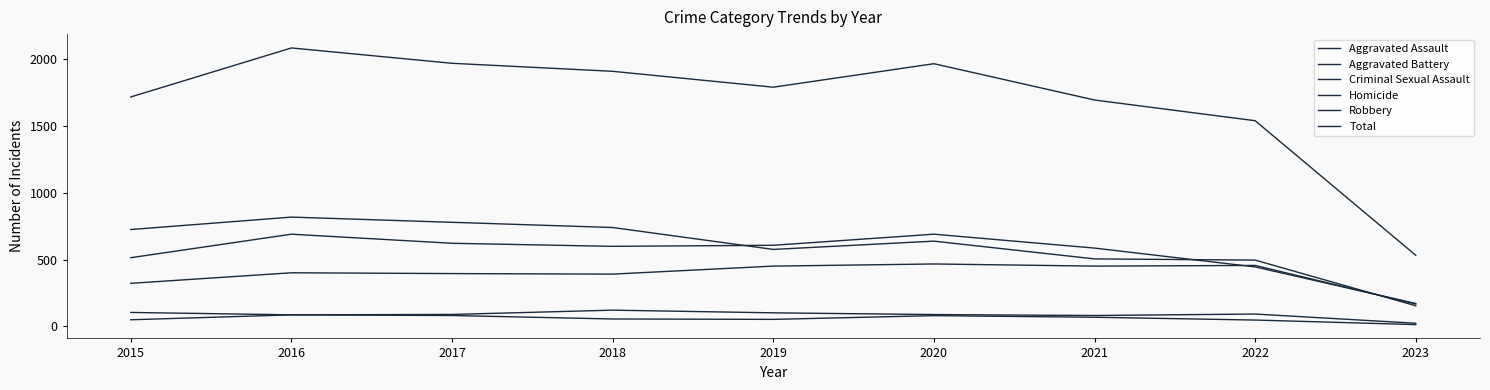

What is the value of the Criminal Sexual Assault point at the 8th from the left?

93